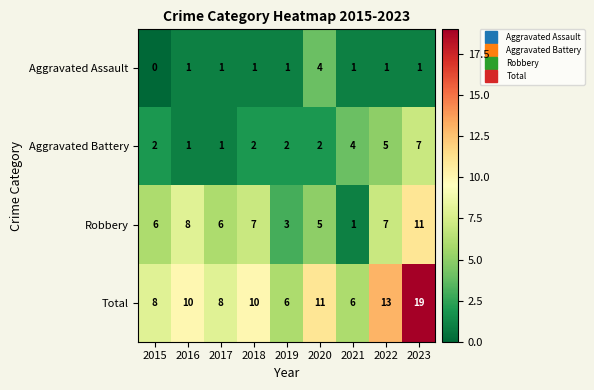

What is the difference between the highest and lowest values at 2022?

12